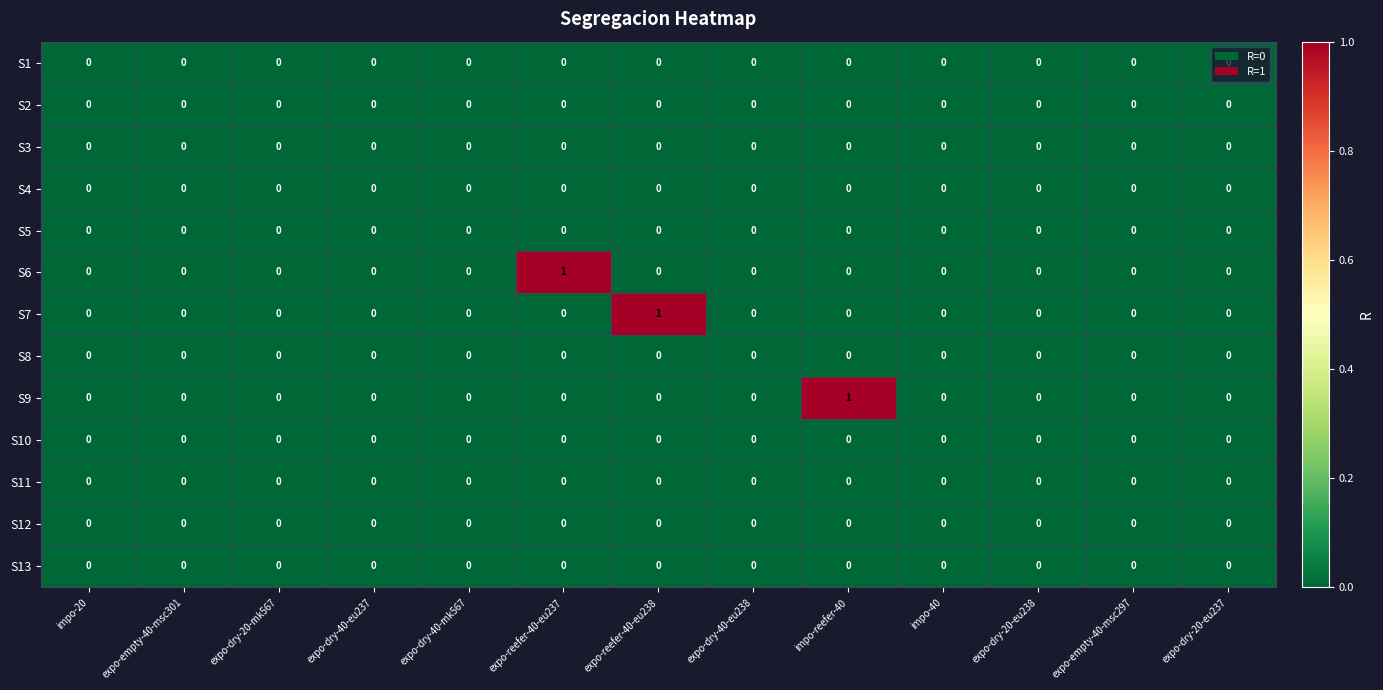

The S1 series shows 0 at expo-dry-40-mk567. True or false?

True